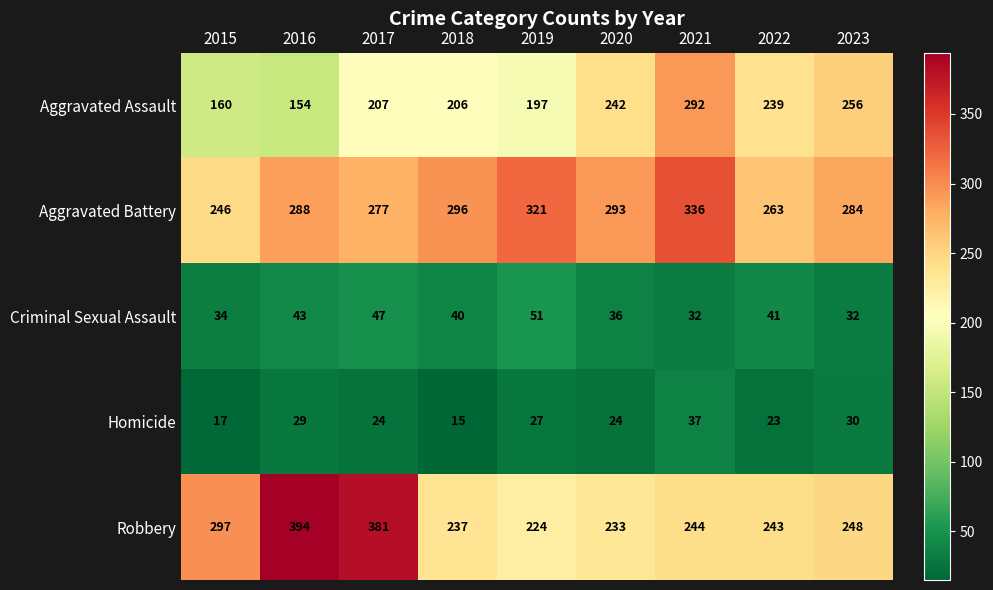

At which label is Robbery closest to 309?

2015